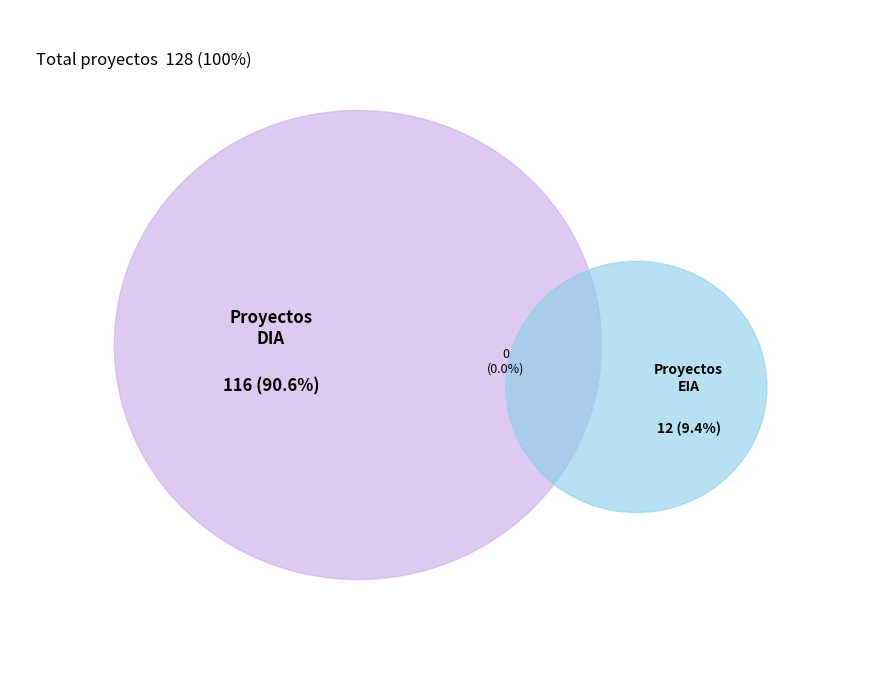

Is EIA the majority of the pie?

No